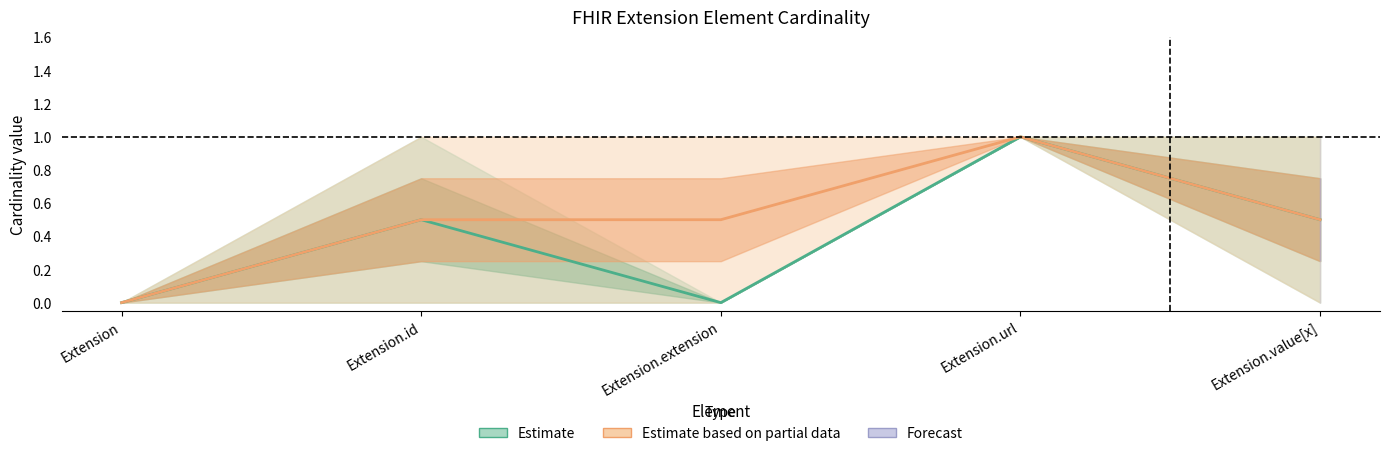

What is the label of the 4th point from the right?

Extension.id